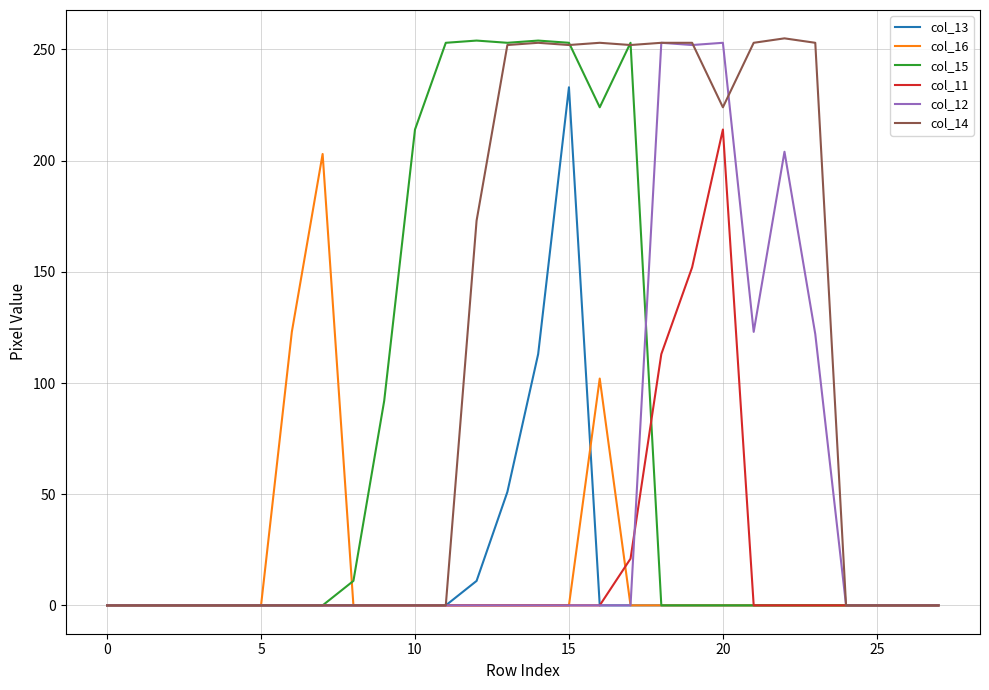

How many lines are shown in the chart?

6